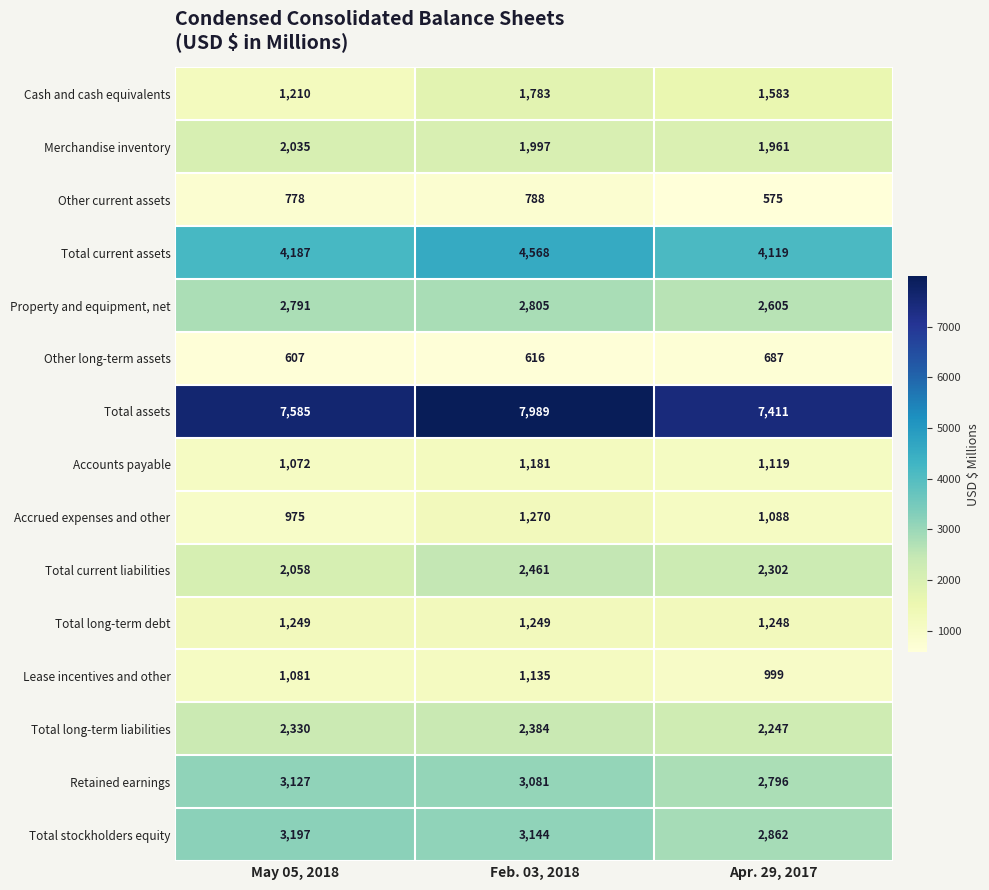

Is it true that Other long-term assets equals 687 at Apr. 29, 2017?

True